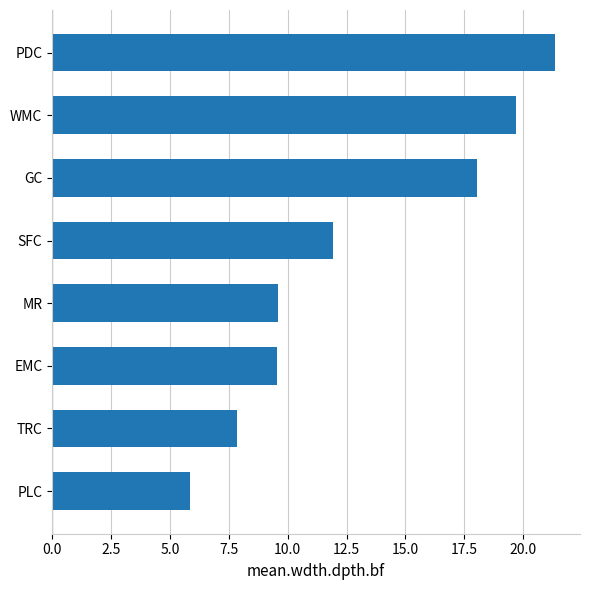

Does the chart contain any negative values?

No